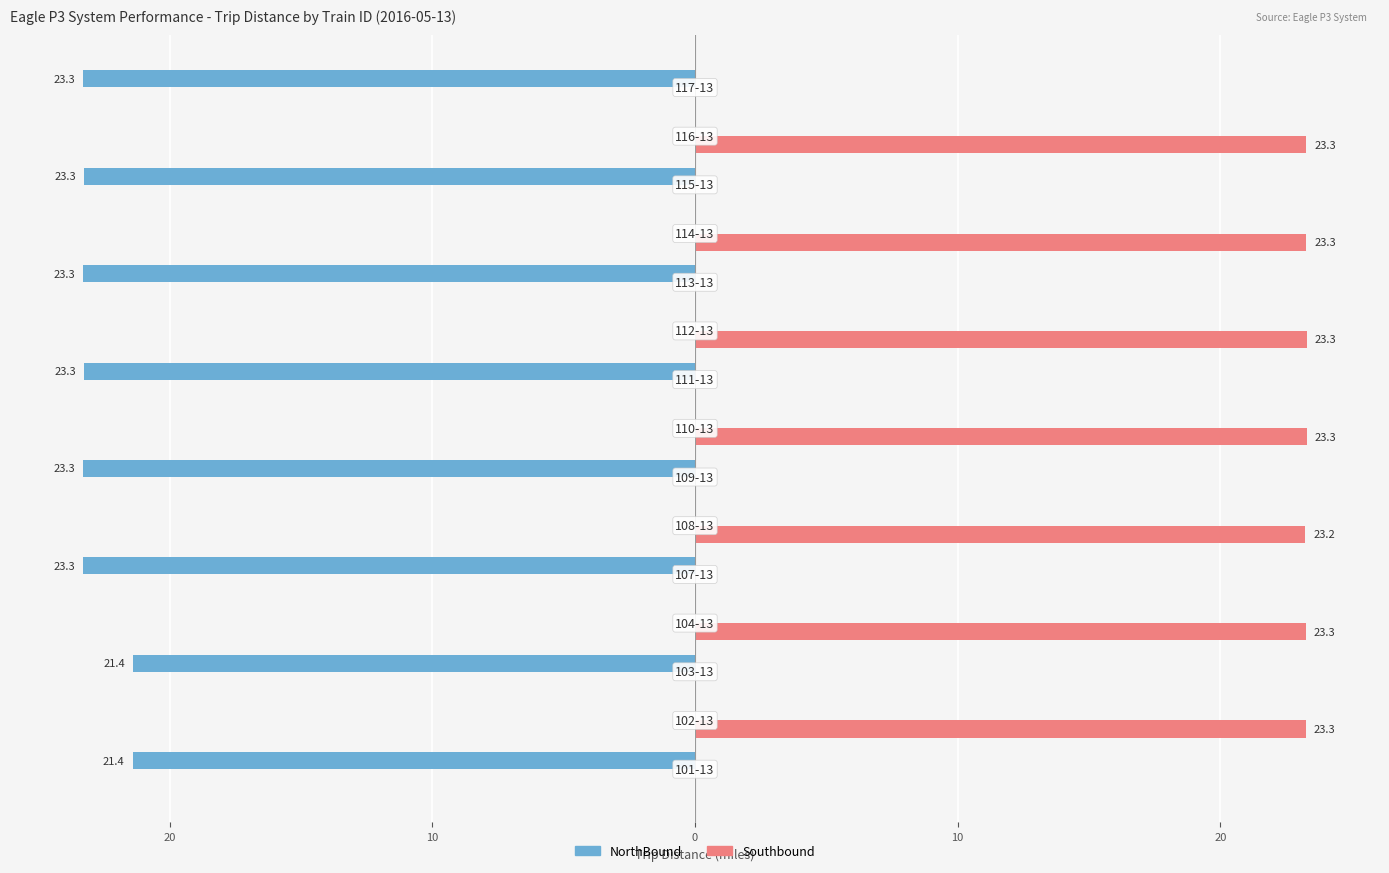

What are all the series names shown in the legend?

NorthBound, Southbound